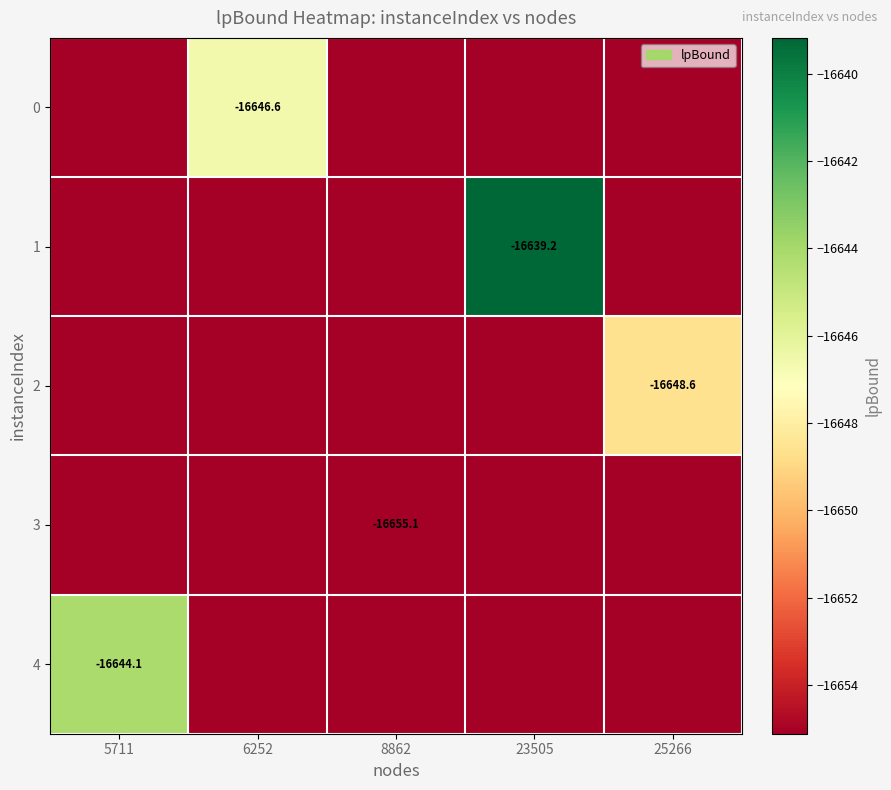

At which category is the sum across all series the highest?

23505